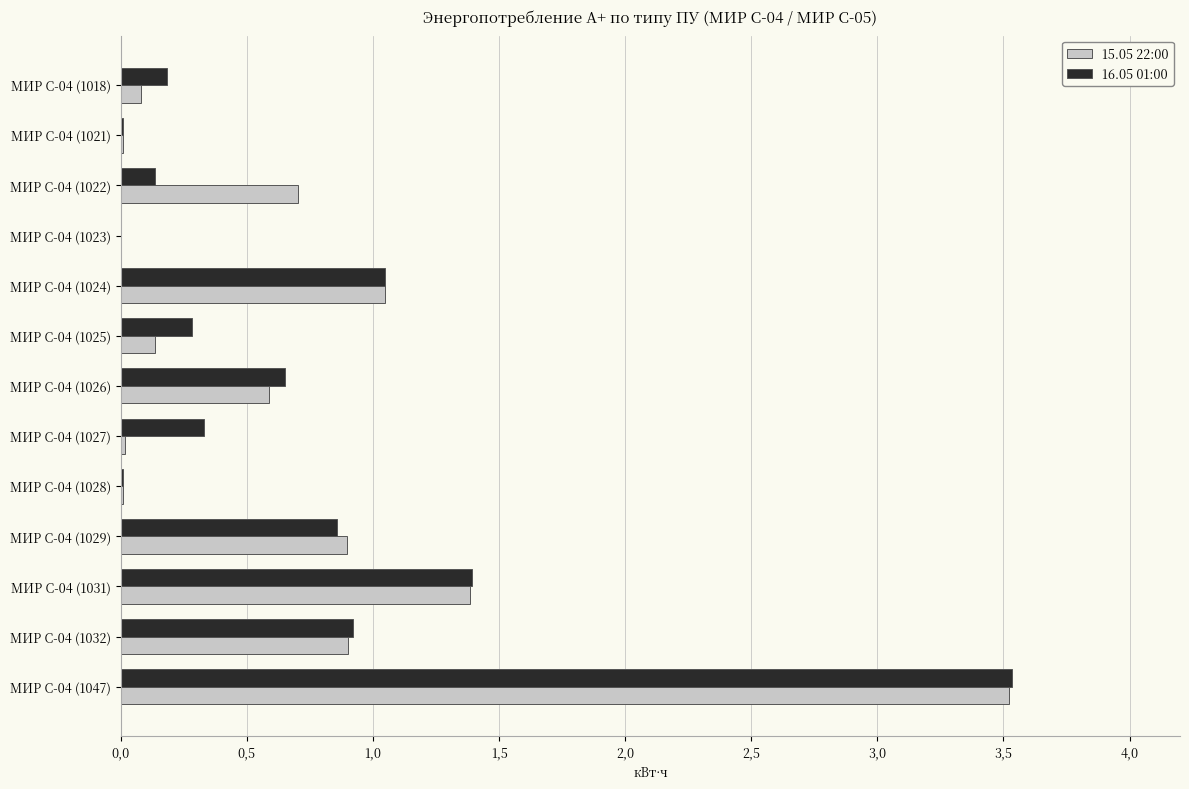

What are all the series names shown in the legend?

15.05 22:00, 16.05 01:00